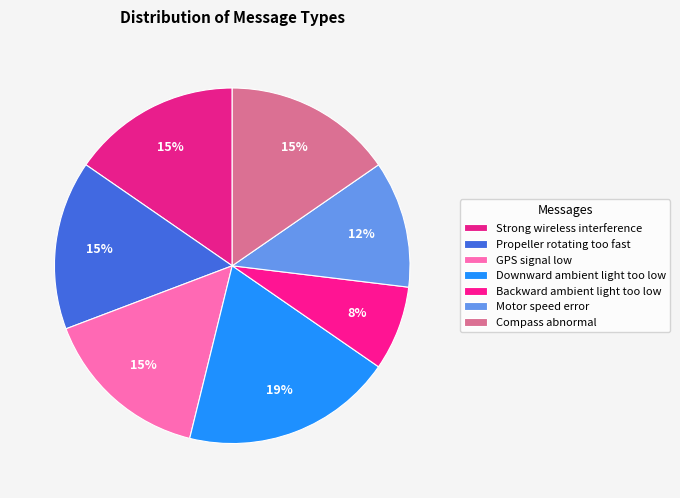

How many segments does this pie chart have?

7